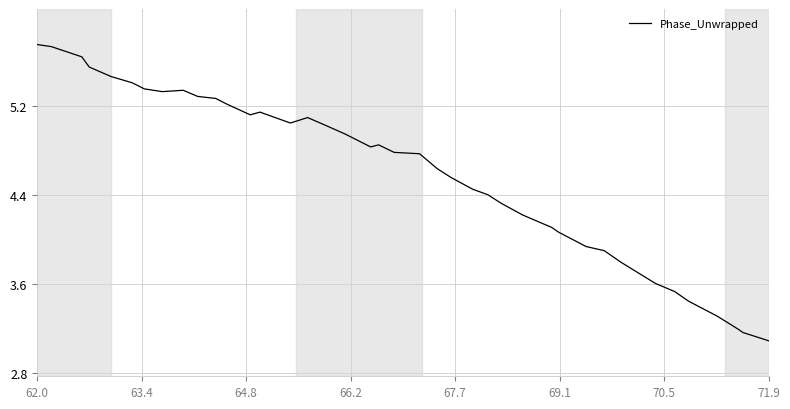

What is the minimum value shown in the chart?

3.1